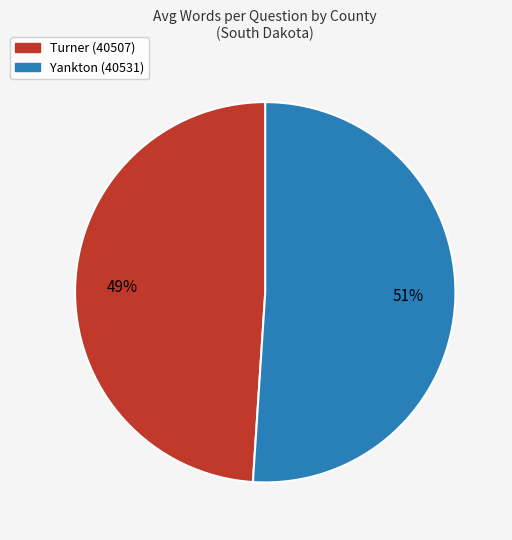

What is the smallest slice in the pie chart?

Turner (40507)